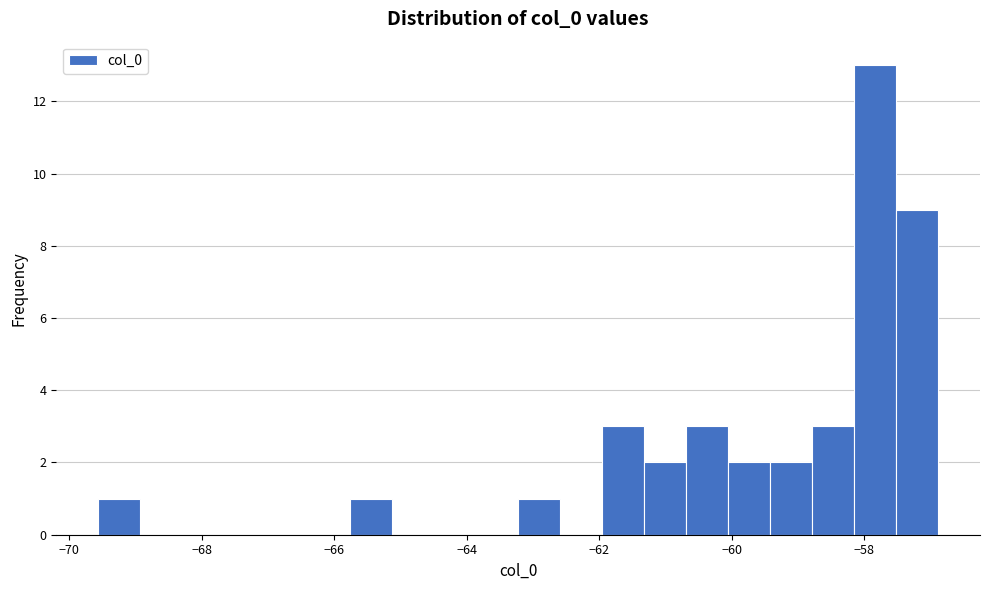

Around what value on the x-axis is the tallest bar? Give the approximate position of its centre, as read against the axis.

-57.8